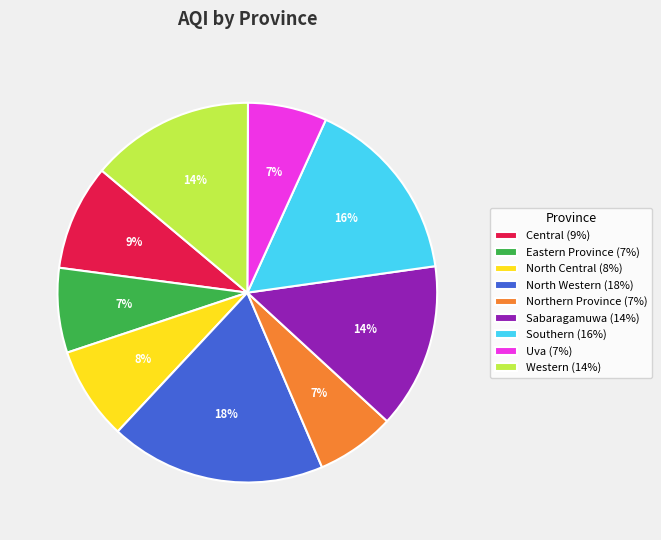

Combined, do Southern (16%) and Uva (7%) account for over 50%?

No